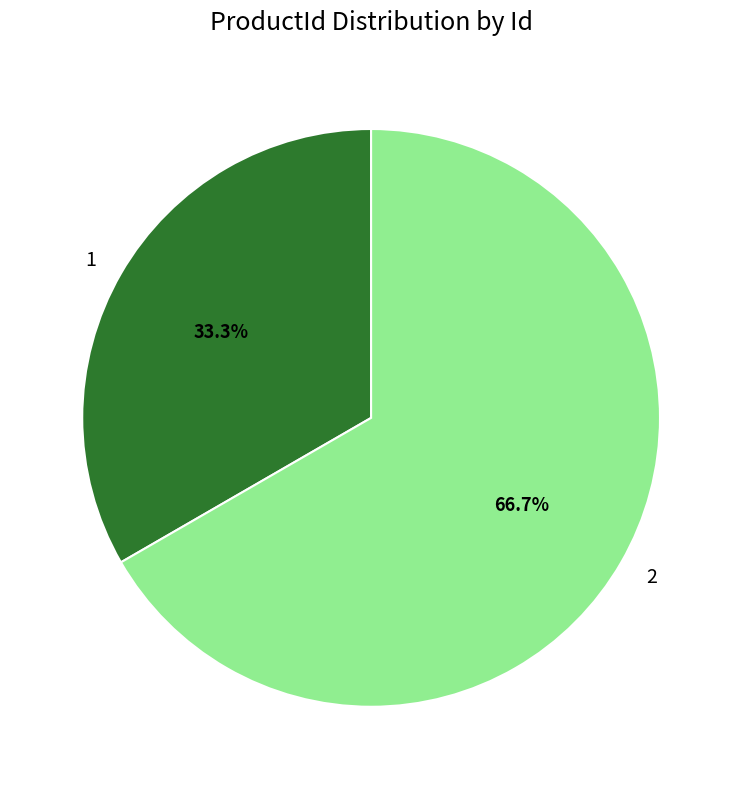

How many slices are in this pie chart?

2